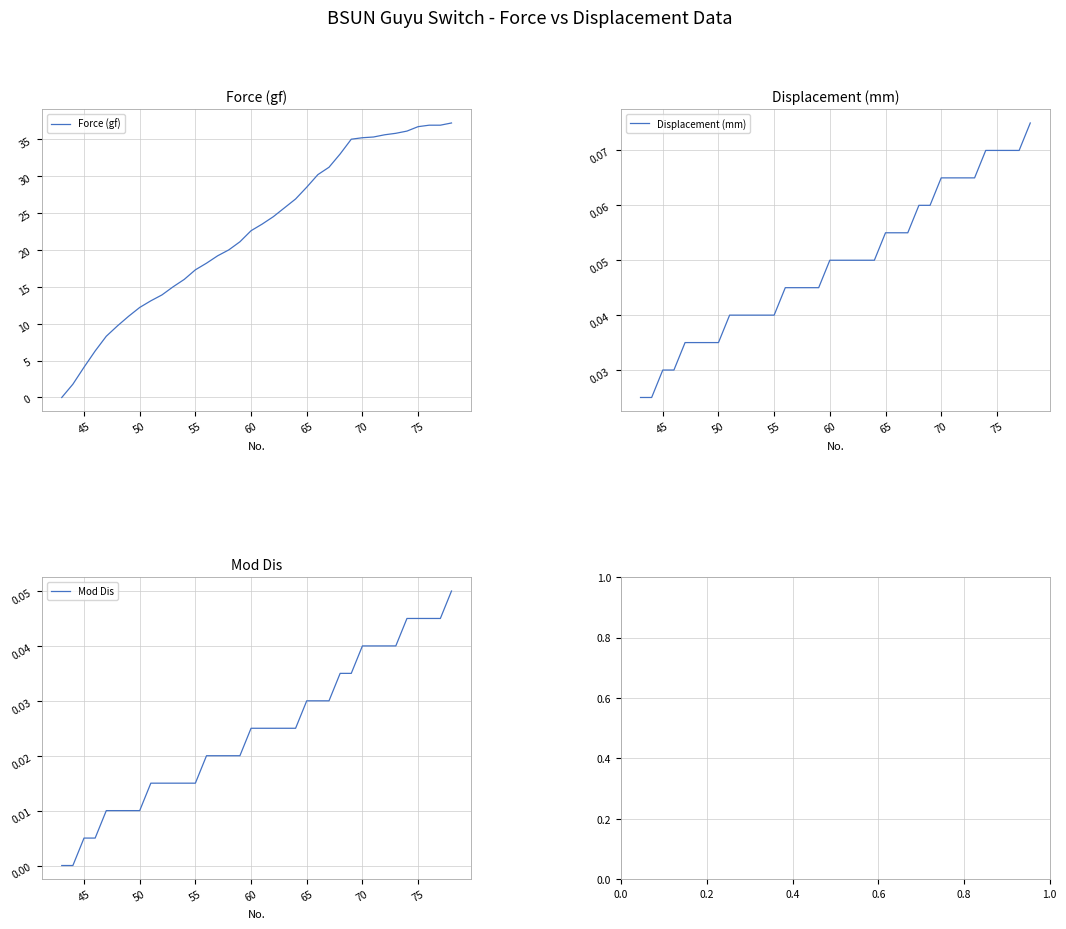

What is the maximum value for Force (gf)?

37.2